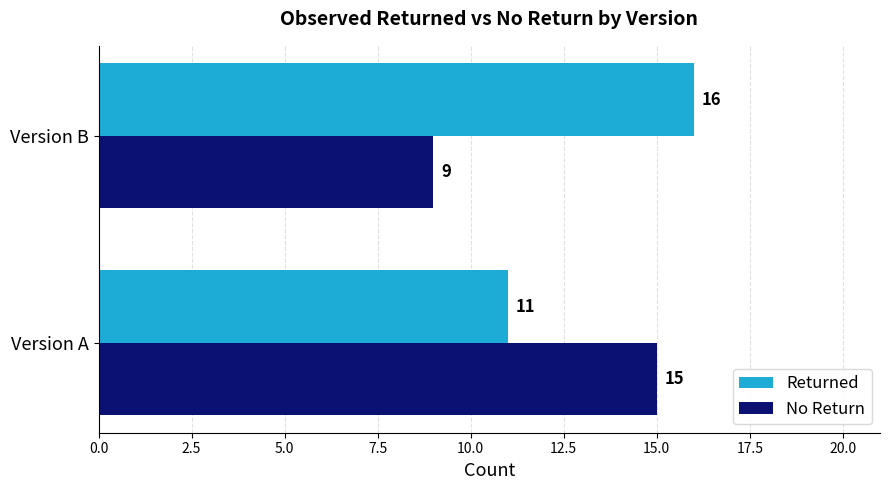

What is the smallest value displayed?

9